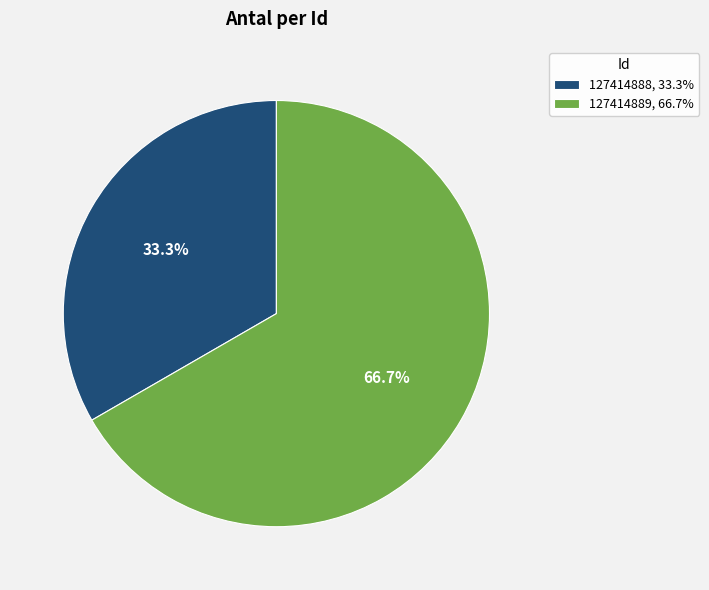

How many slices are in this pie chart?

2